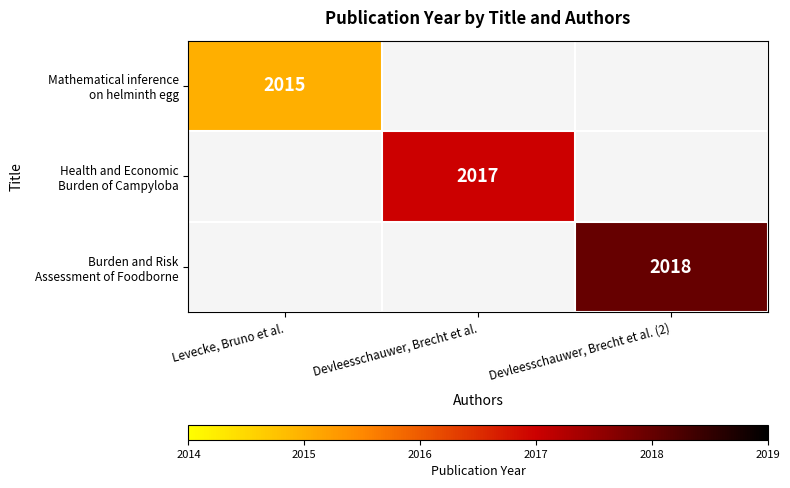

Which series has the largest range (max minus min)?

Mathematical inference on helminth egg